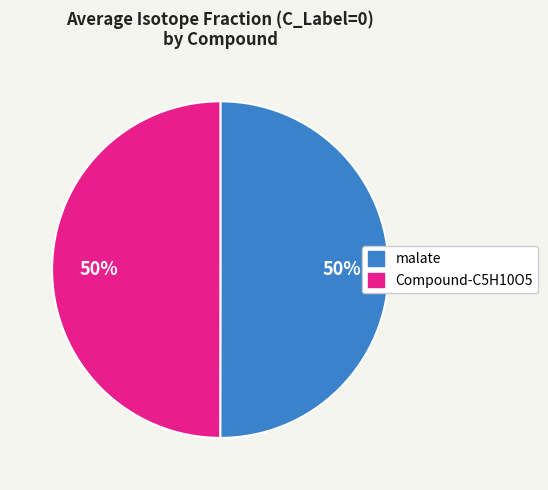

Is it true that Compound-C5H10O5 is 40% of the pie?

False